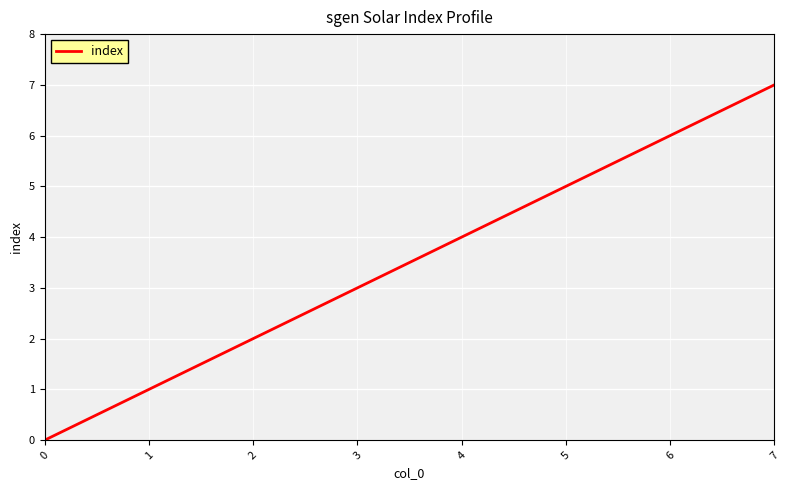

True or false: the data has more than 1 interior local peaks.

False